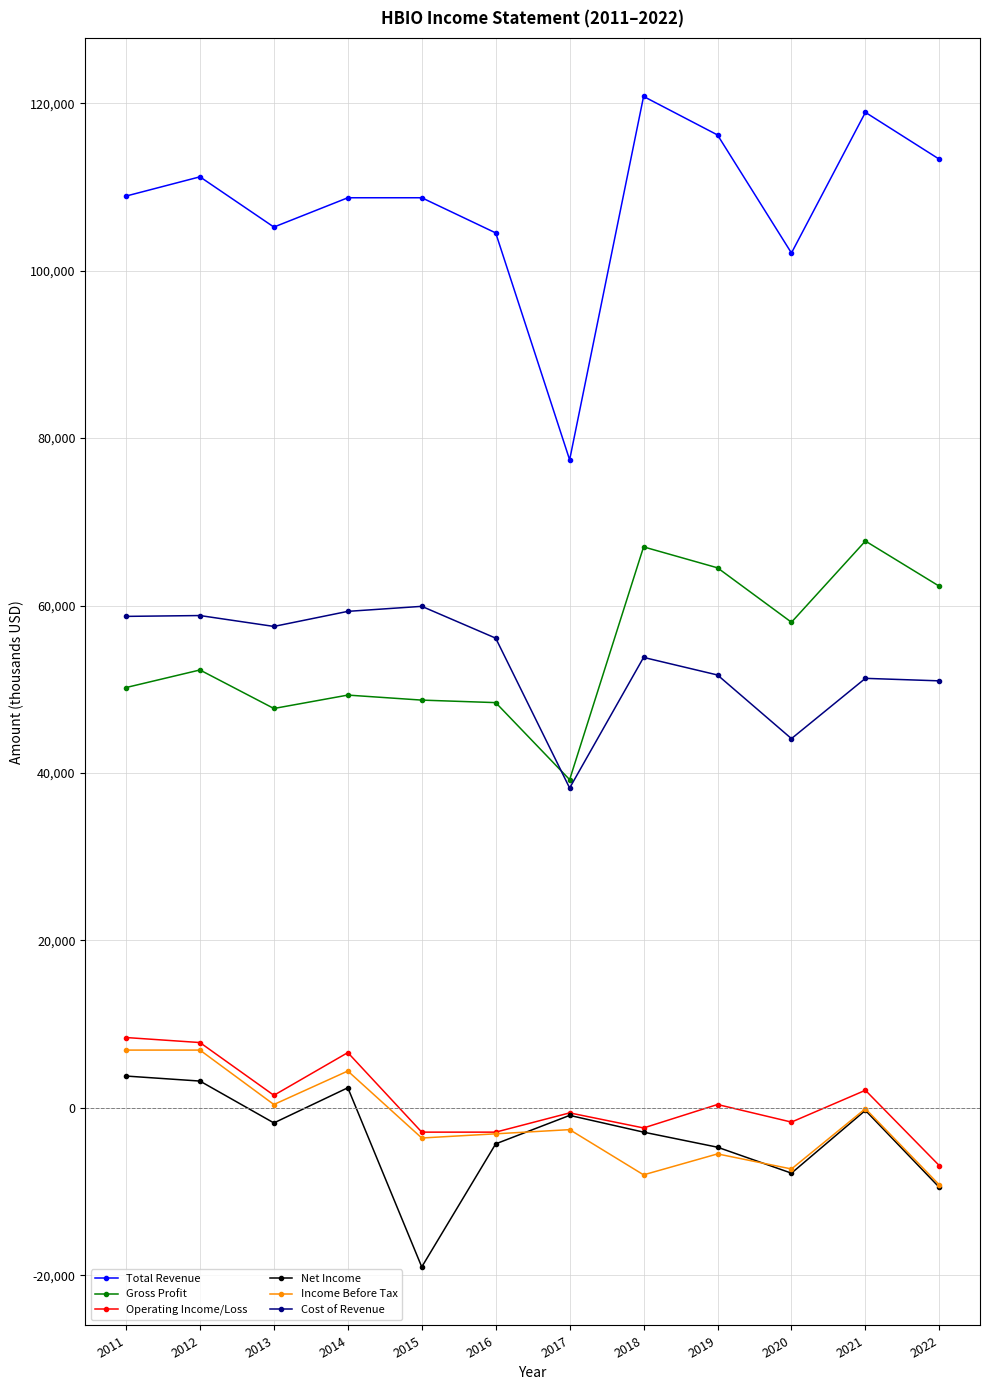

True or false: Operating Income/Loss and Gross Profit intersect in this chart.

False